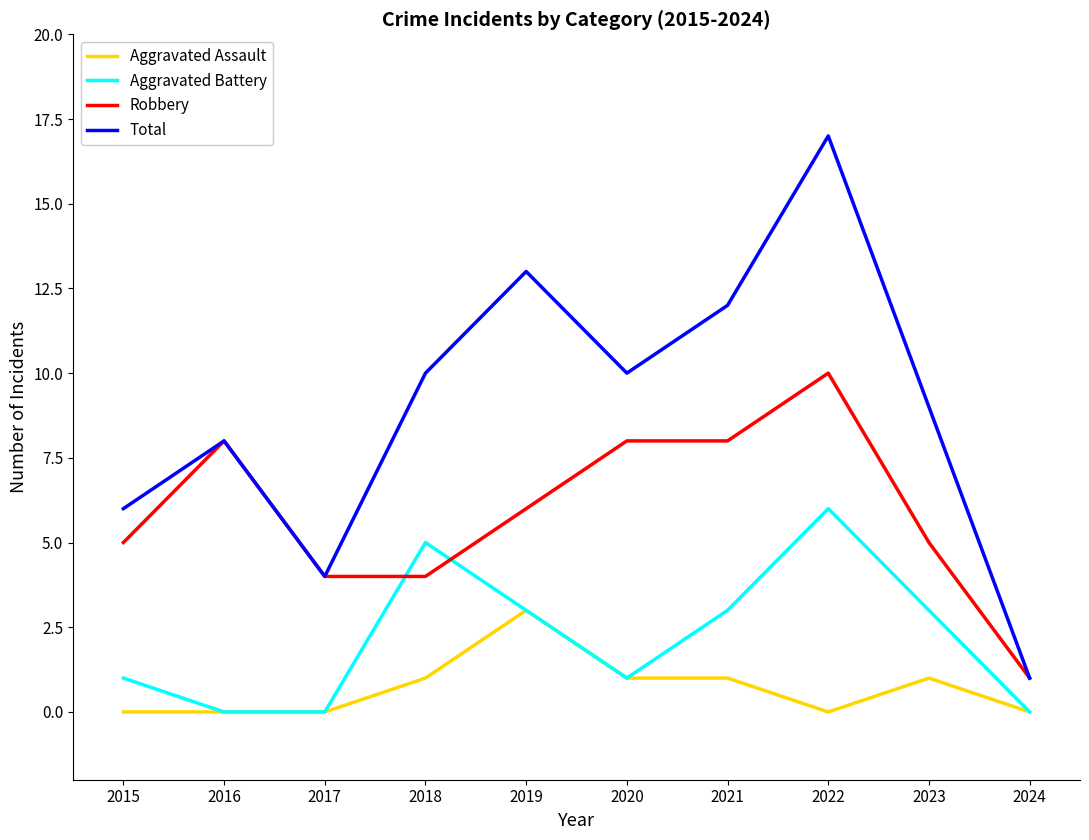

Between 2017 and 2021, which series saw the biggest shift?

Total